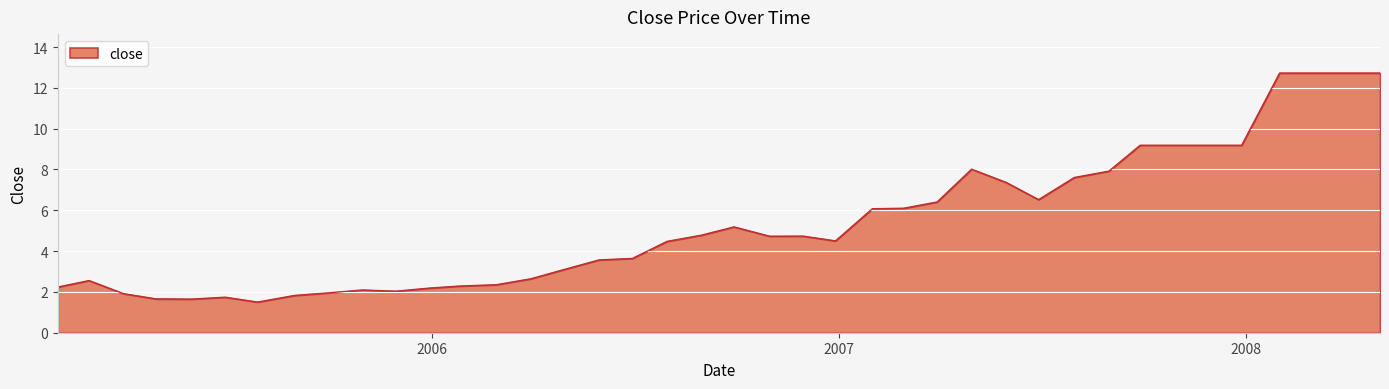

What is the smallest value displayed?

1.5